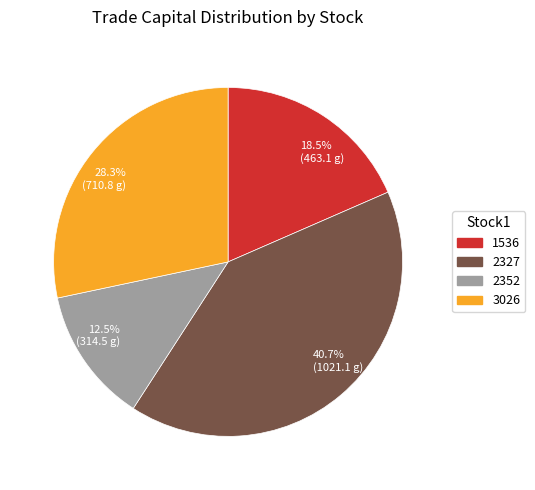

Rank the categories by value from highest to lowest.

40.7% (1021.1 g), 28.3% (710.8 g), 18.5% (463.1 g), 12.5% (314.5 g)